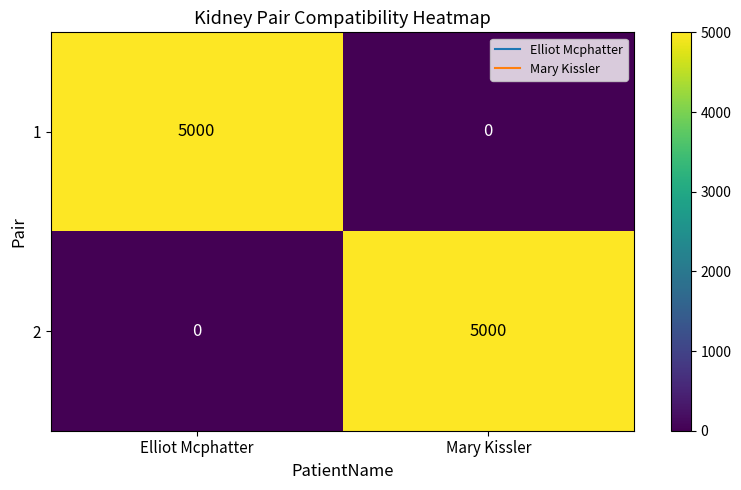

What is the total value across all series at Elliot Mcphatter?

5000